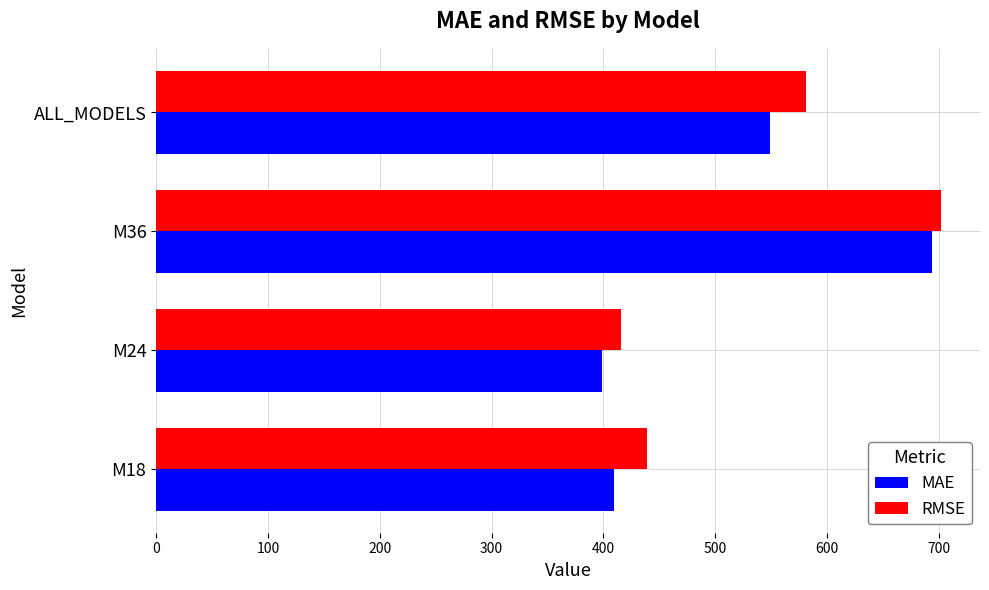

List the labels in order of RMSE value, largest first.

M36, ALL_MODELS, M18, M24